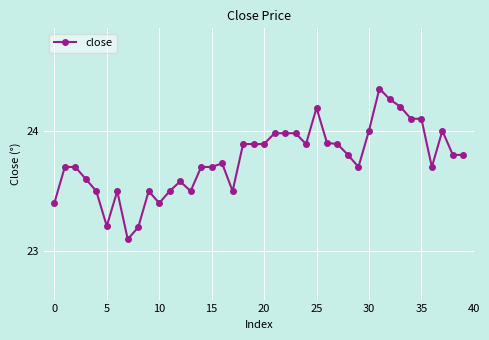

What is the minimum value shown in the chart?

23.1